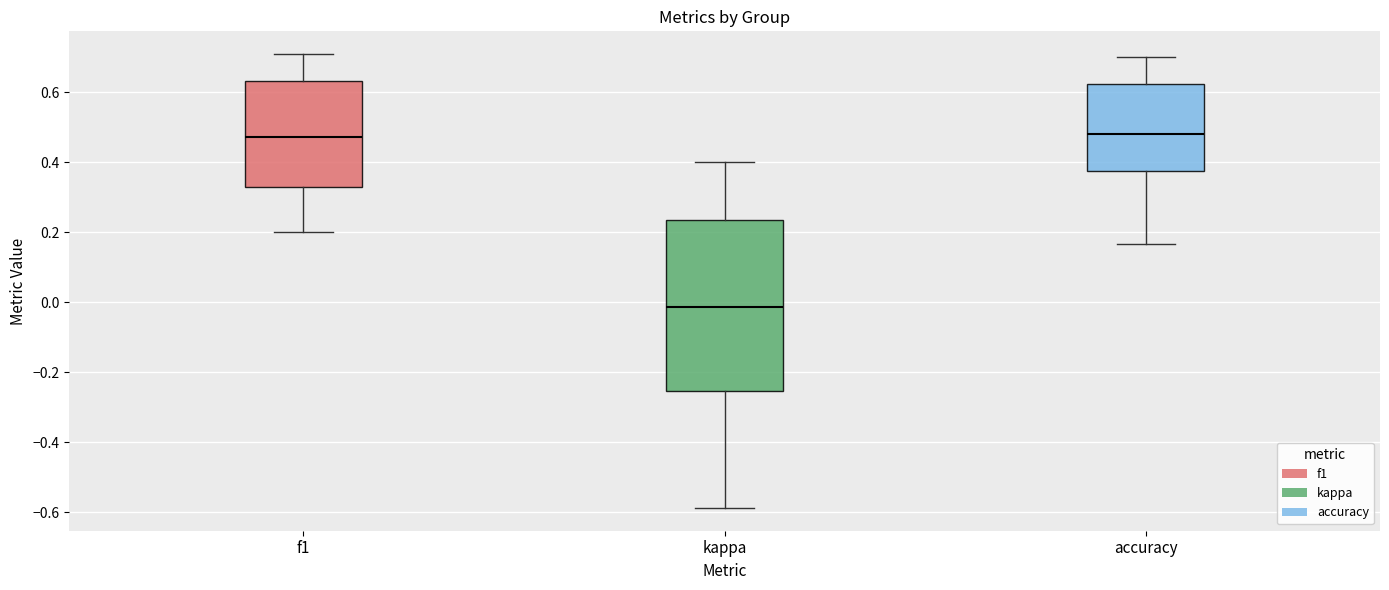

Where is the upper edge of the box for kappa on the y-axis? The values are not printed on the chart, so give them approximately, as read against the axis.

0.24